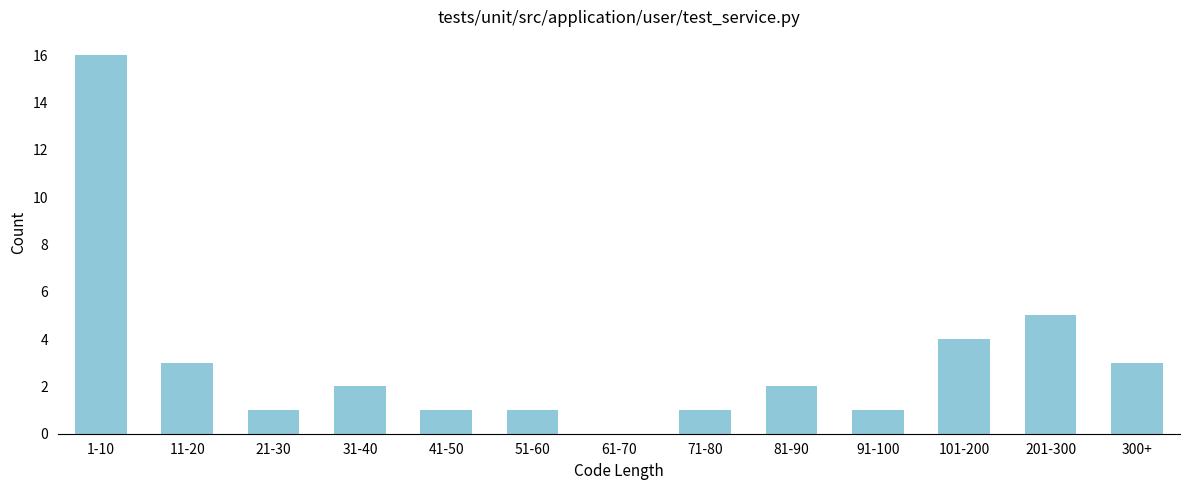

Reading right to left, transcribe all the data shown in this chart.

300+=3	201-300=5	101-200=4	91-100=1	81-90=2	71-80=1	61-70=0	51-60=1	41-50=1	31-40=2	21-30=1	11-20=3	1-10=16